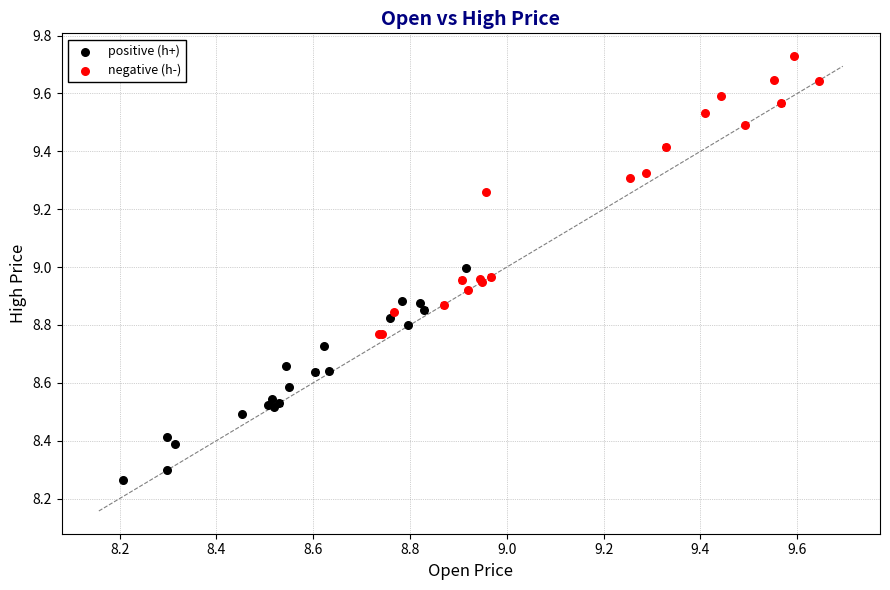

Which series reaches the minimum Y coordinate?

positive (h+)